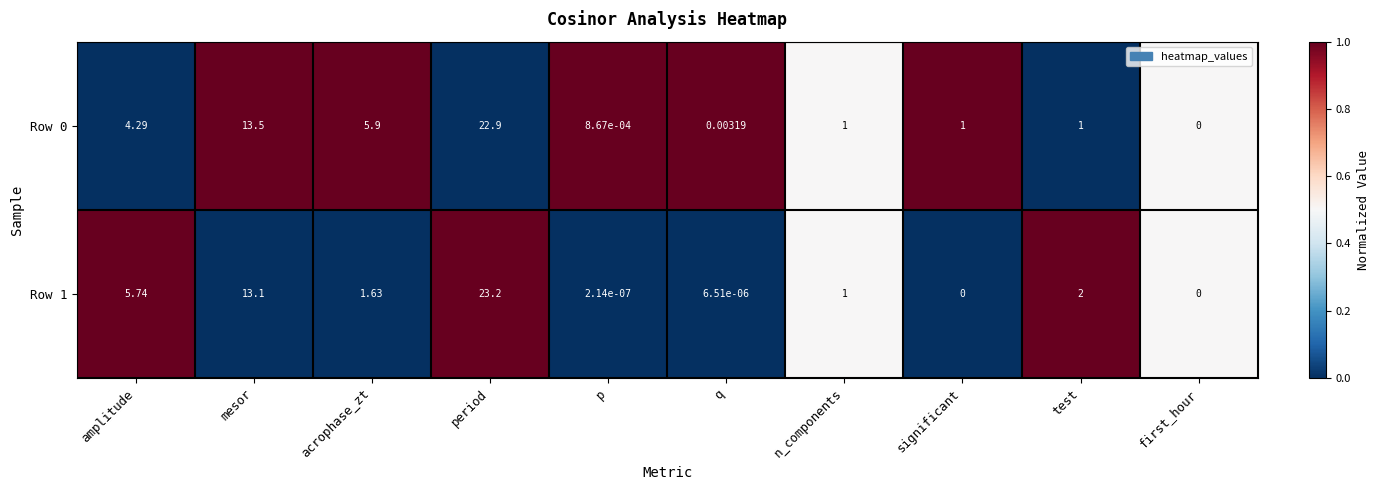

Which series has the widest spread of values?

Row 1